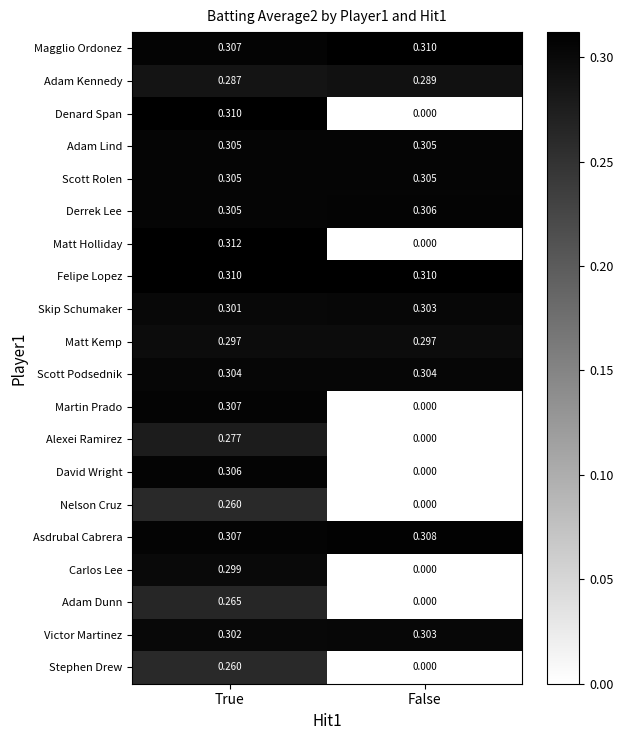

Where is Matt Holliday nearest to the value 0?

False